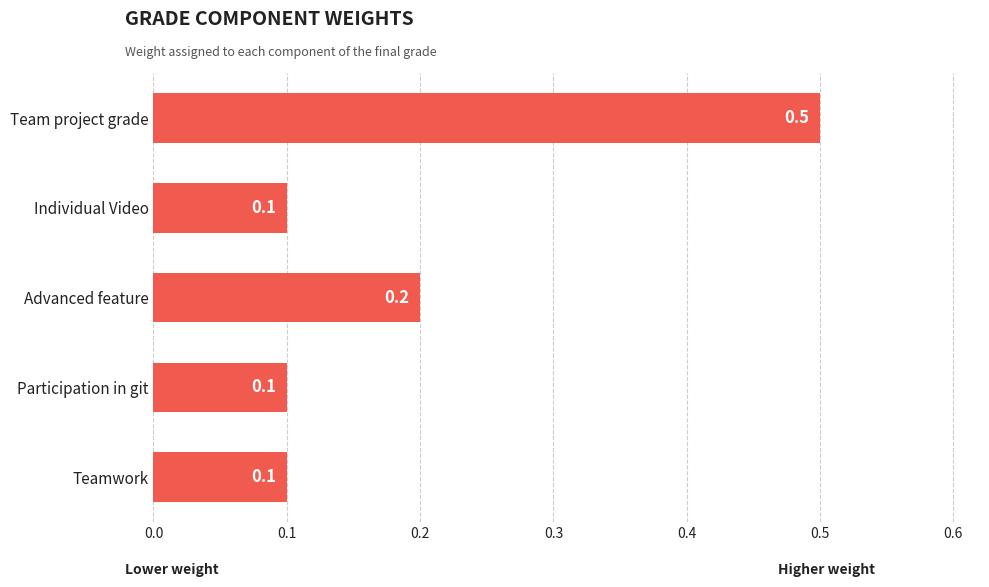

Reading top to bottom, extract all data points from this chart.

Team project grade=0.5	Individual Video=0.1	Advanced feature=0.2	Participation in git=0.1	Teamwork=0.1